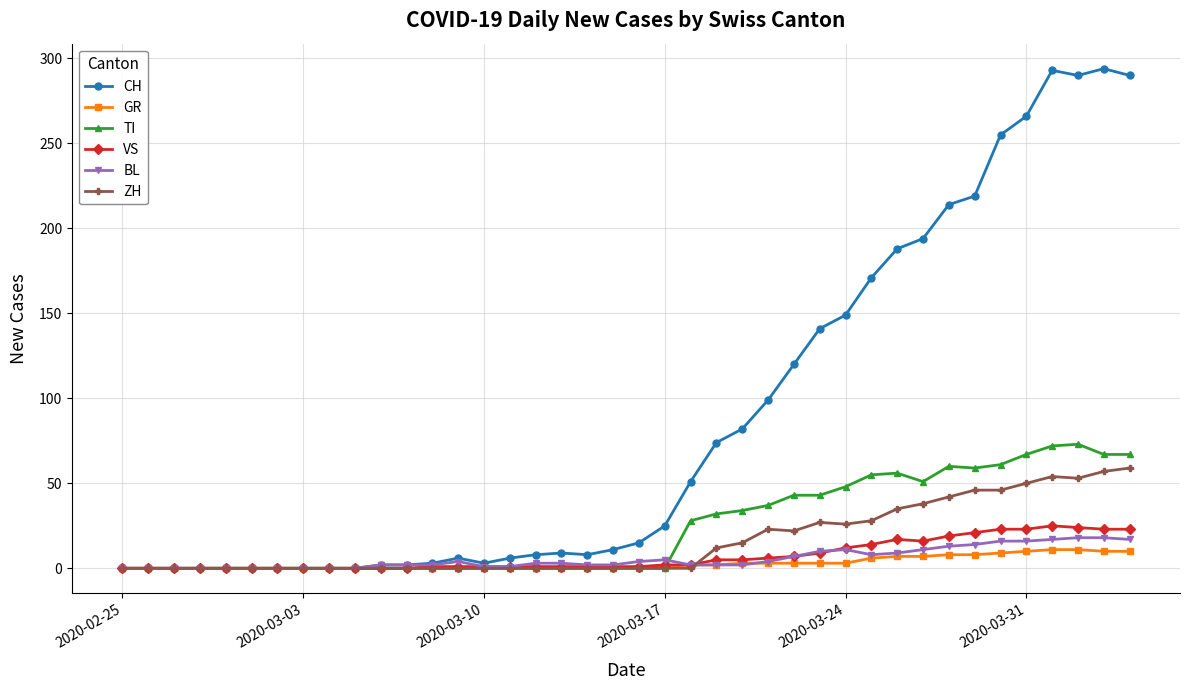

Which series has the largest range (max minus min)?

CH